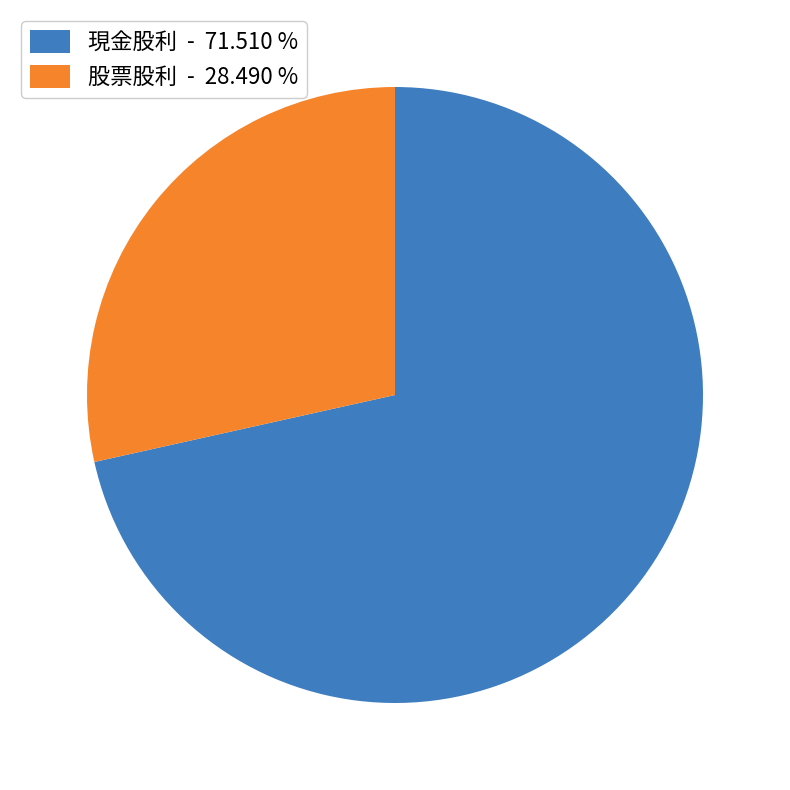

Is there any slice that represents more than half of the pie?

Yes